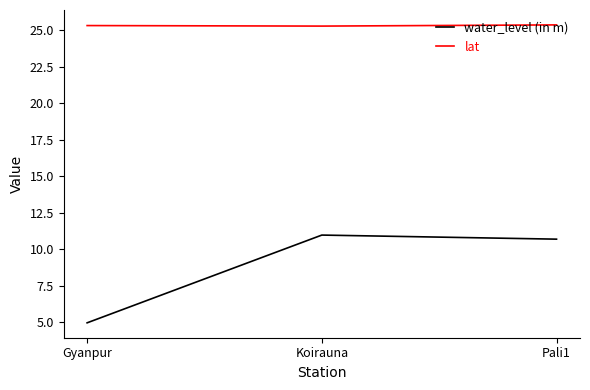

Does the chart have visible grid lines?

No